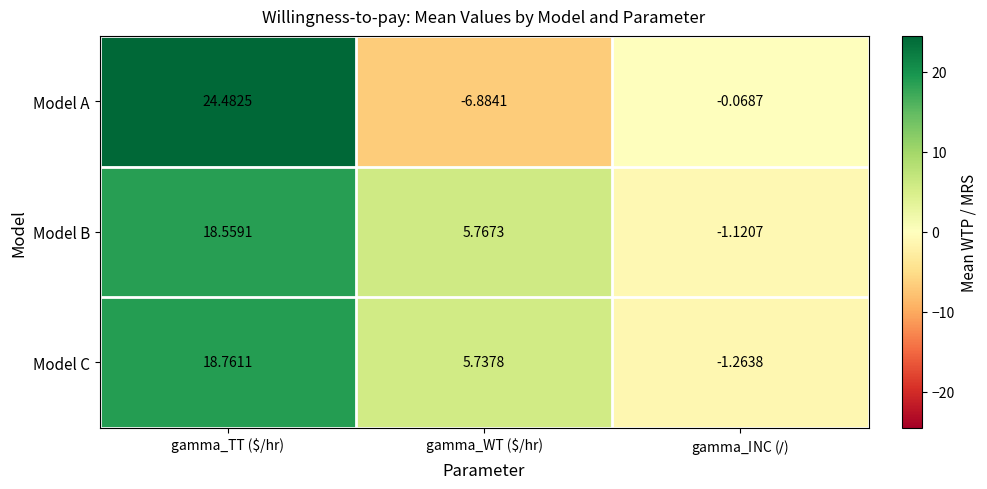

At which label does Model C first exceed 5?

gamma_TT ($/hr)